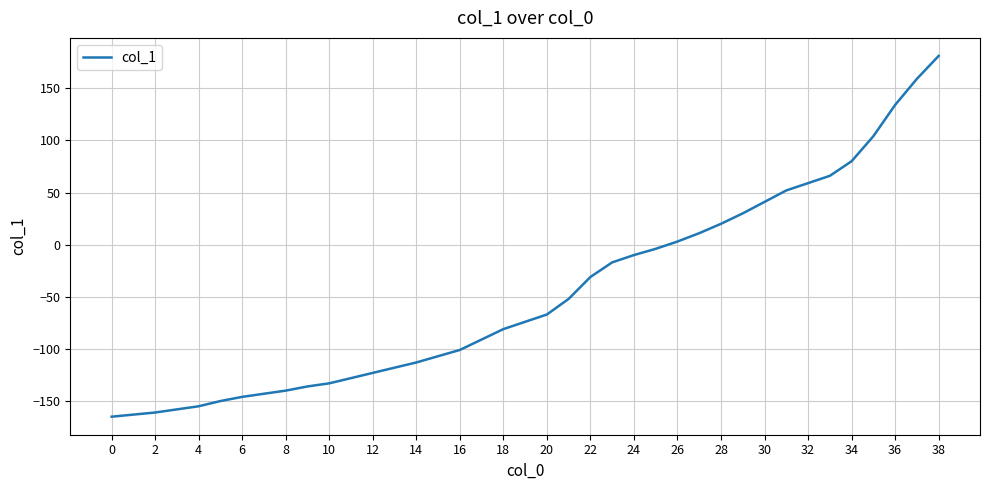

What is the difference between the maximum and minimum values?

346